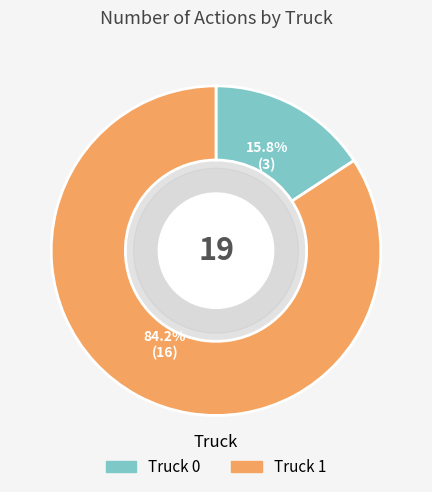

Which has a higher value, Truck 0 or Truck 1?

Truck 1